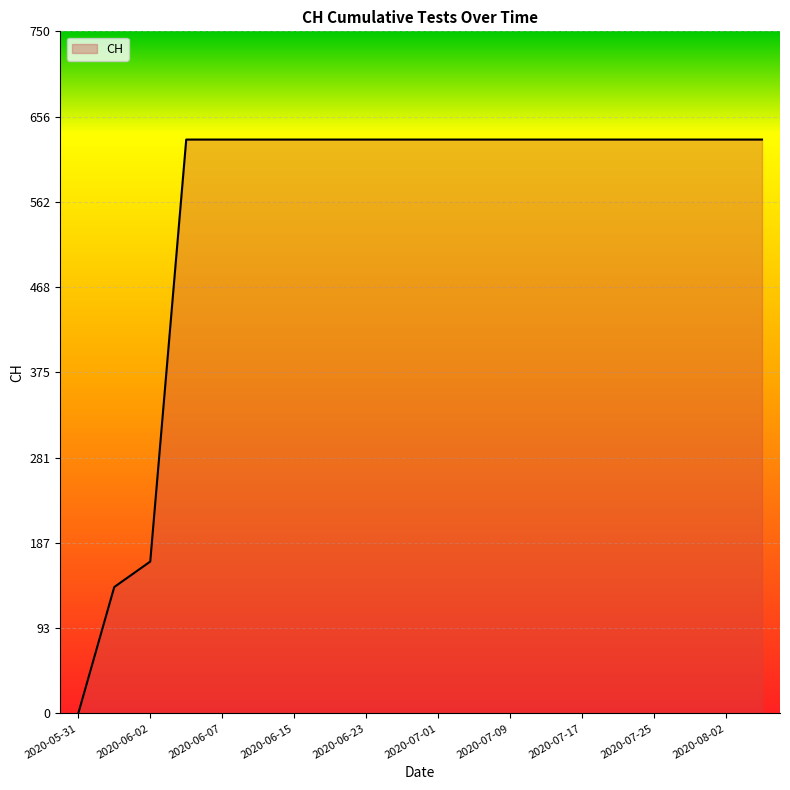

What is the difference between the maximum and minimum values?

631